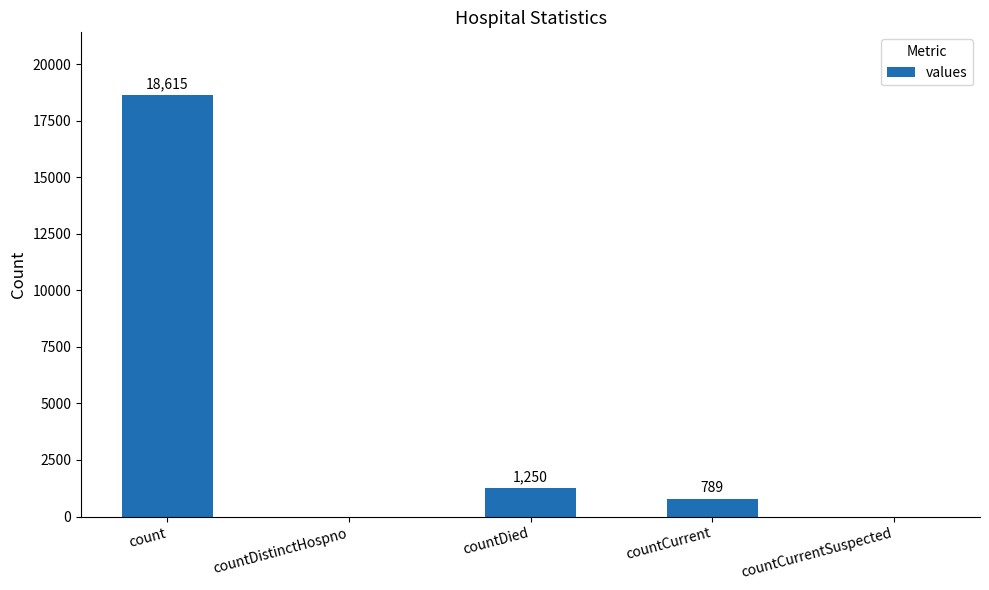

What is the sum of the values at count and countDistinctHospno?

18615